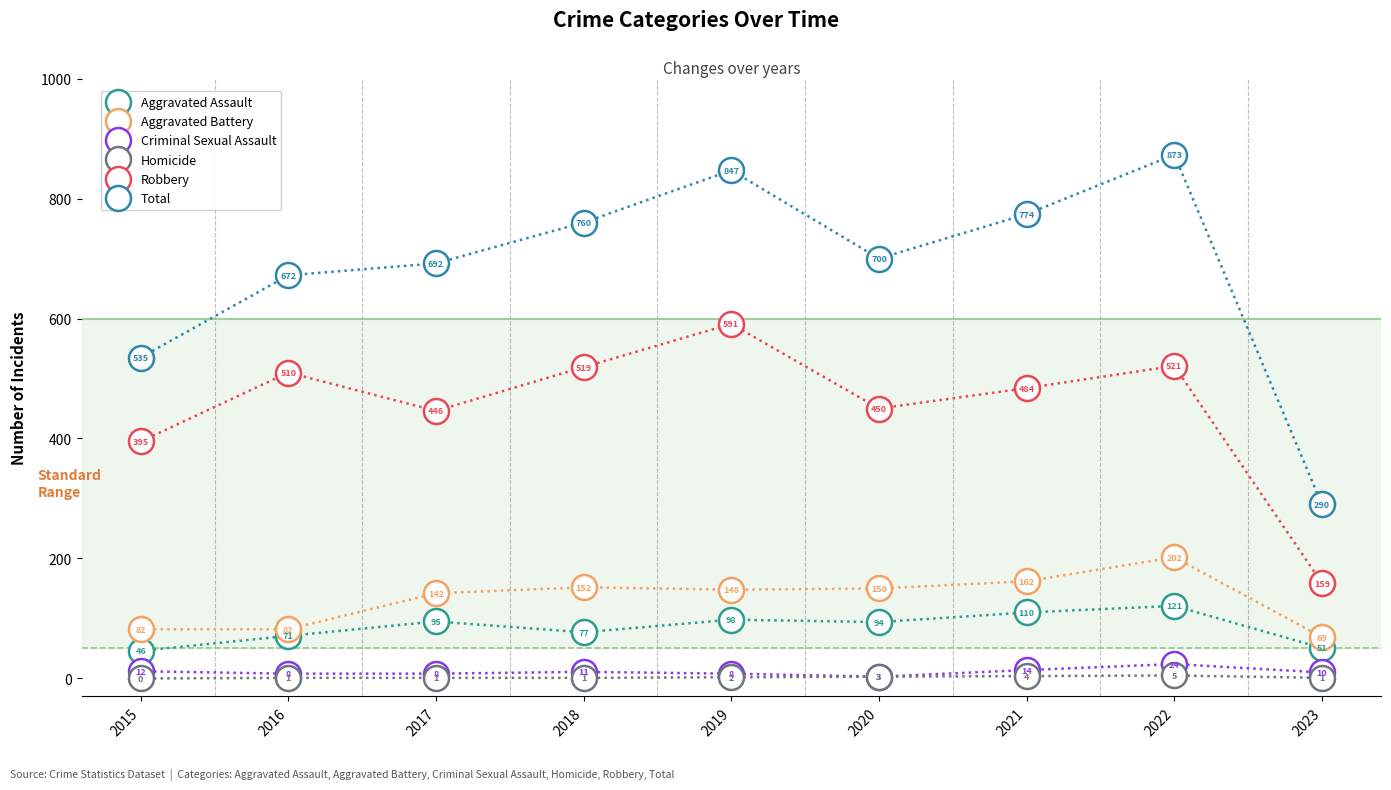

True or false: Homicide has more than 0 interior local peaks.

True